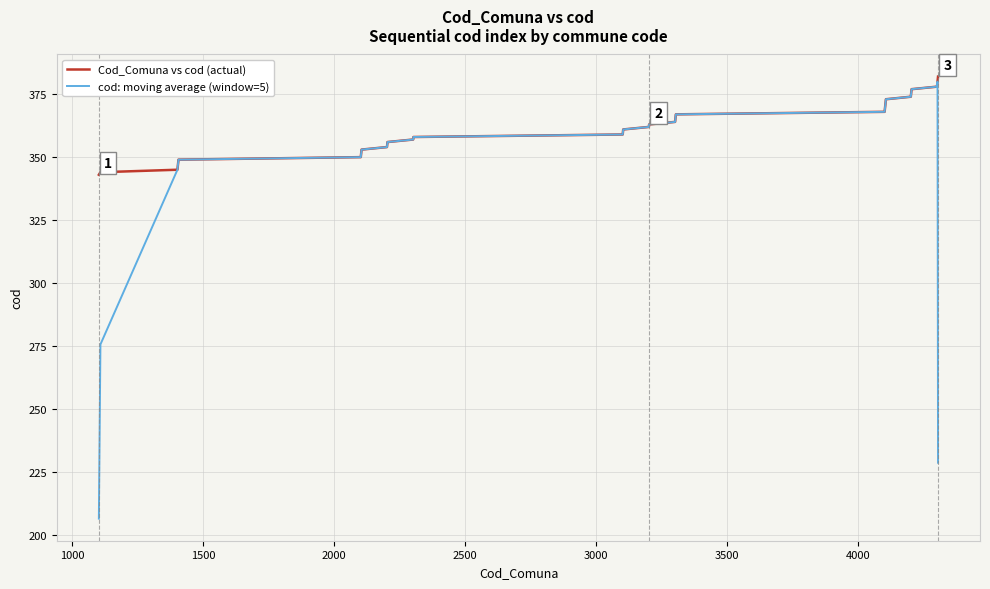

Which series has the largest total across all categories?

Cod_Comuna vs cod (actual)